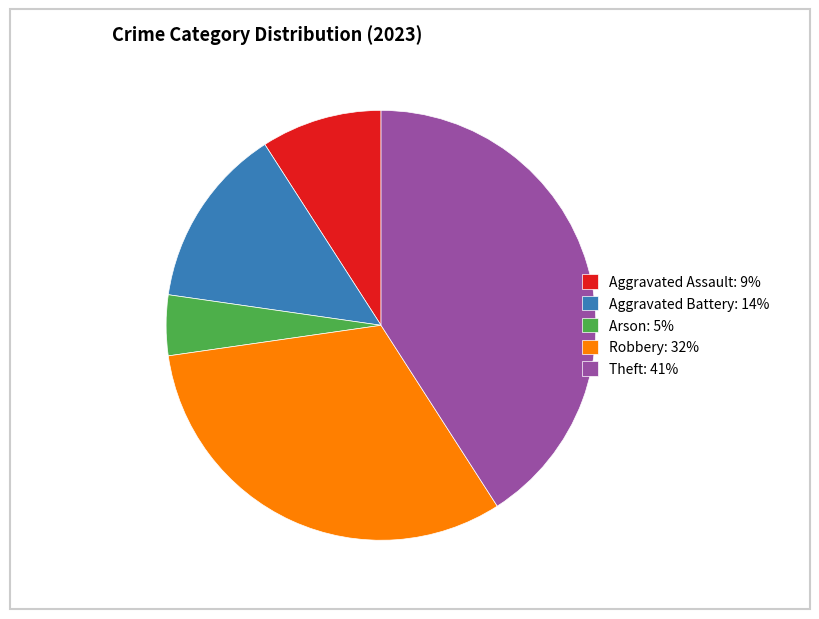

Between Robbery: 32% and Arson: 5%, which is larger?

Robbery: 32%